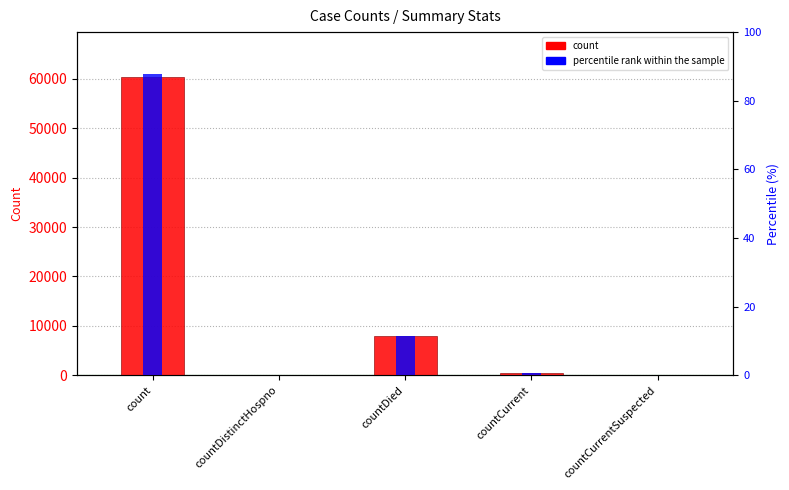

How many positive values does the count series have?

3